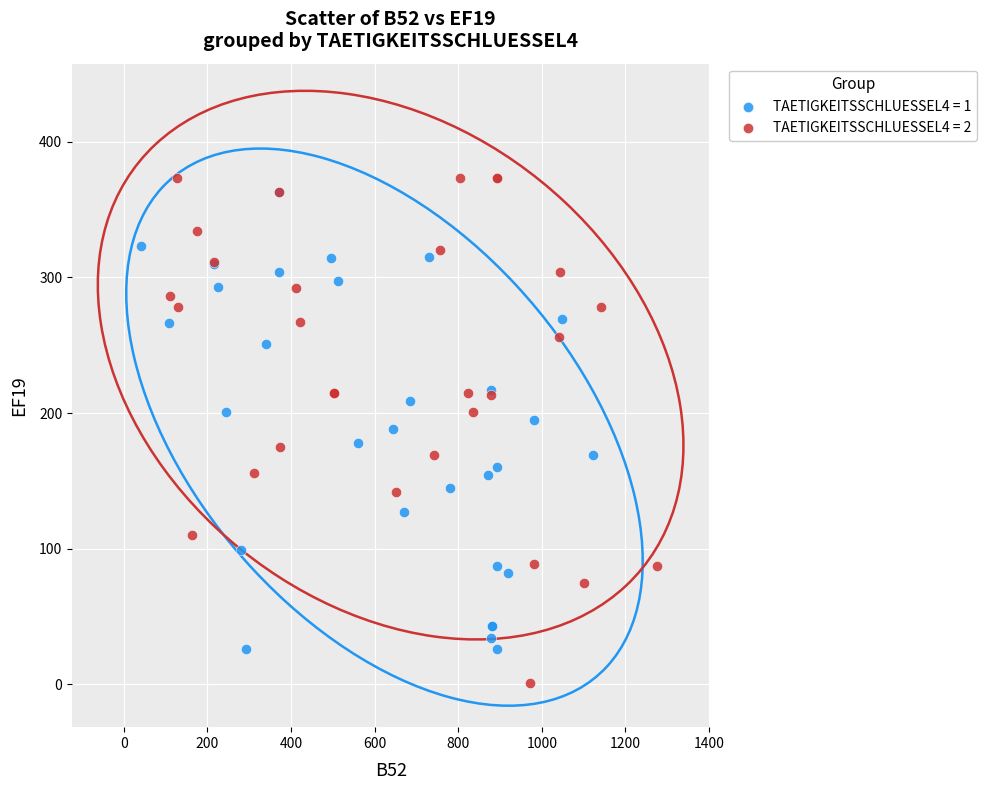

Which series has the widest spread of Y values?

TAETIGKEITSSCHLUESSEL4 = 2